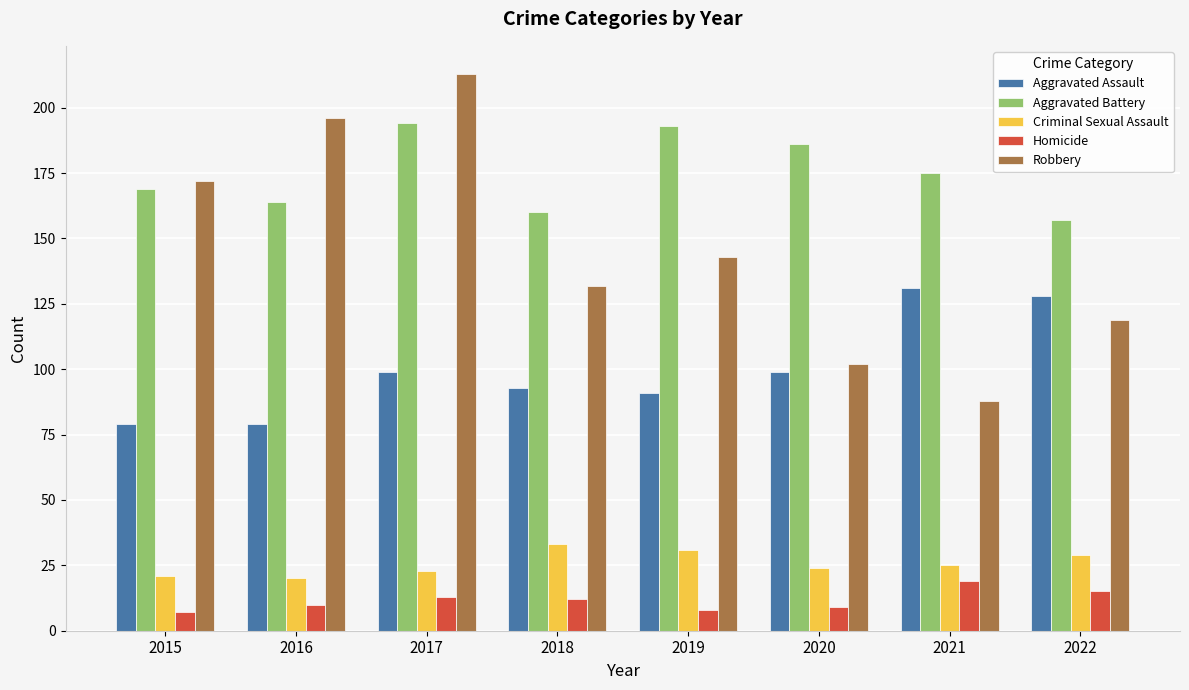

What is the difference between the second highest and second lowest values in the Aggravated Assault series?

49